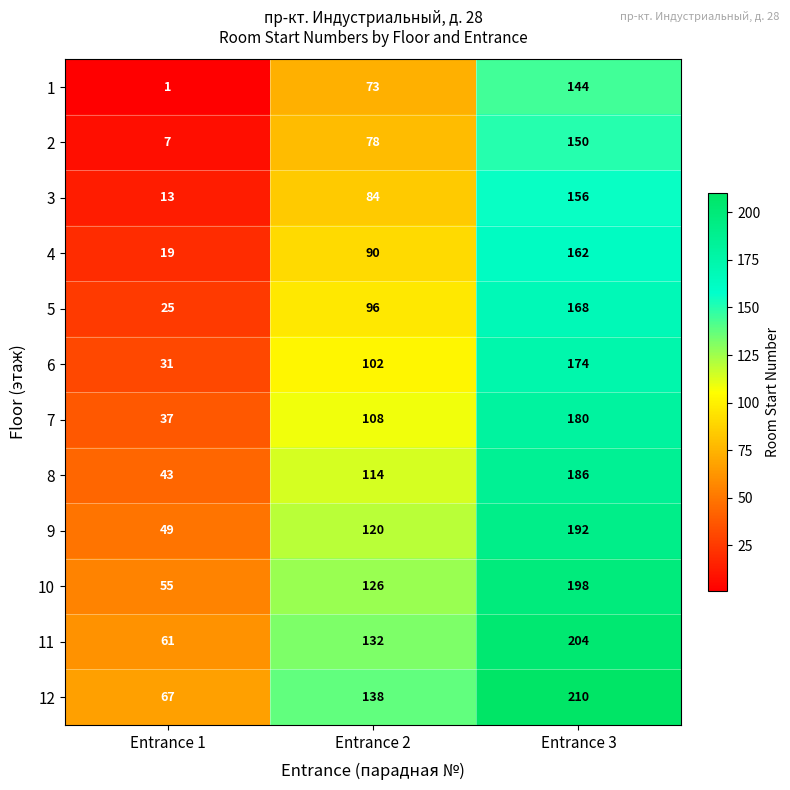

What is the difference between the highest and lowest values at Entrance 1?

66